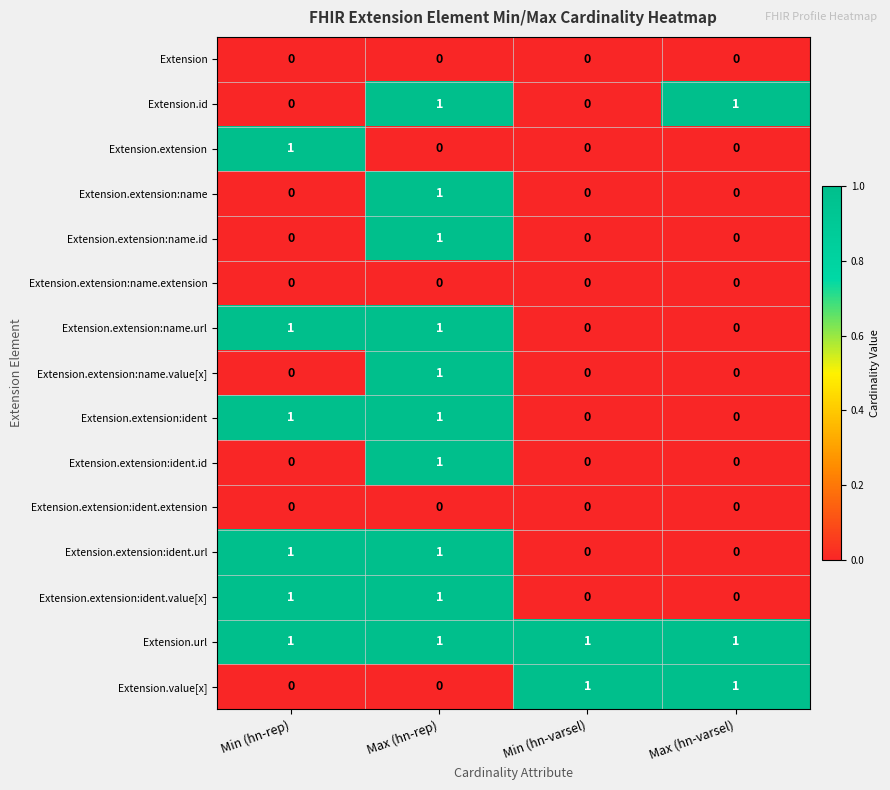

The value of Extension.id at Min (hn-varsel) is 0. True or false?

True